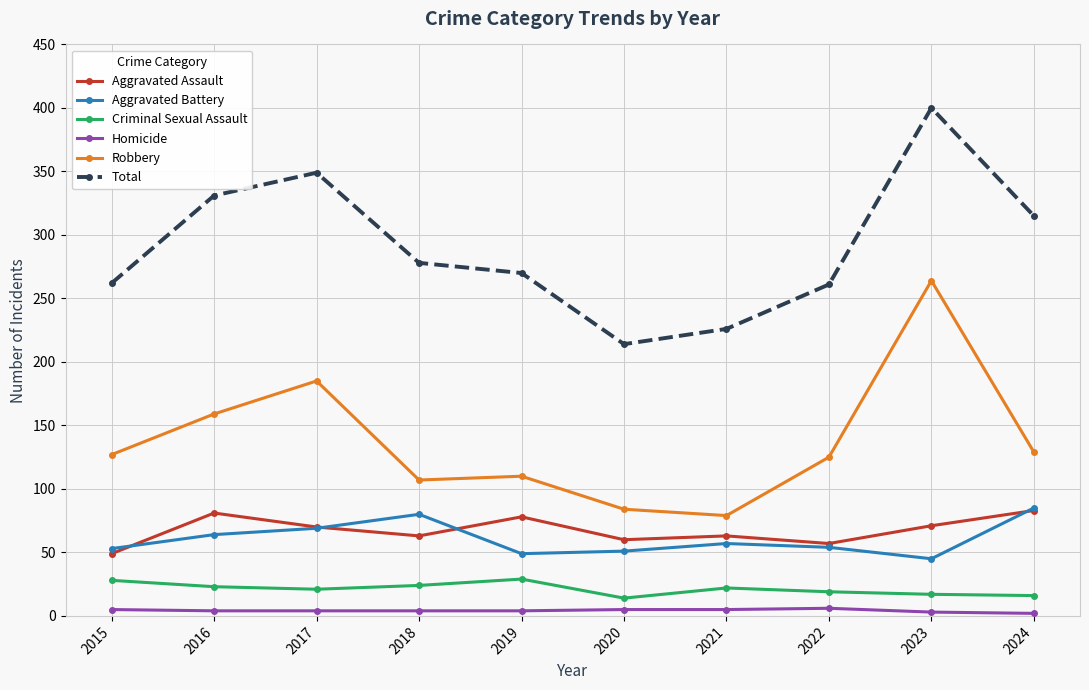

Is the value of Total at 2022 greater than the value of Homicide at 2015?

Yes